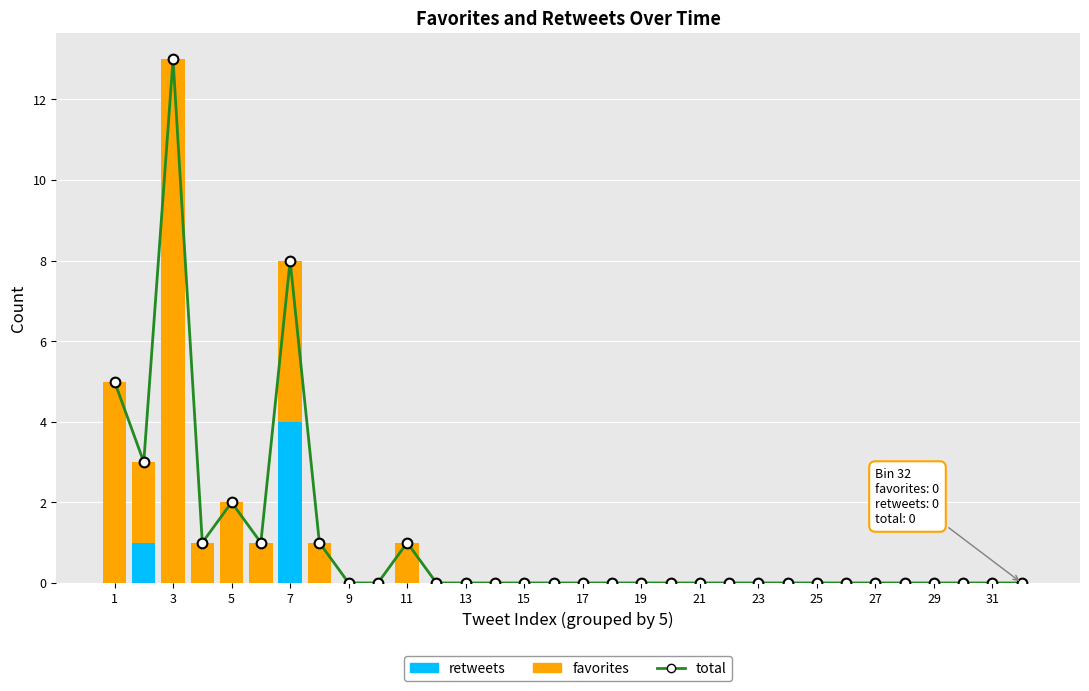

Is the value of total at 15 greater than the value of favorites at 9?

No